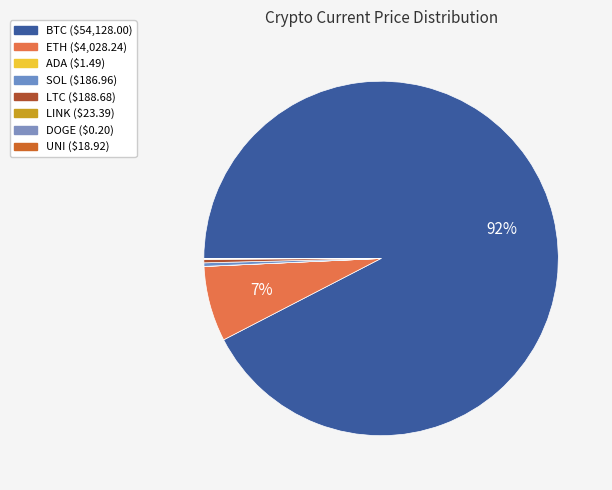

How many segments does this pie chart have?

8